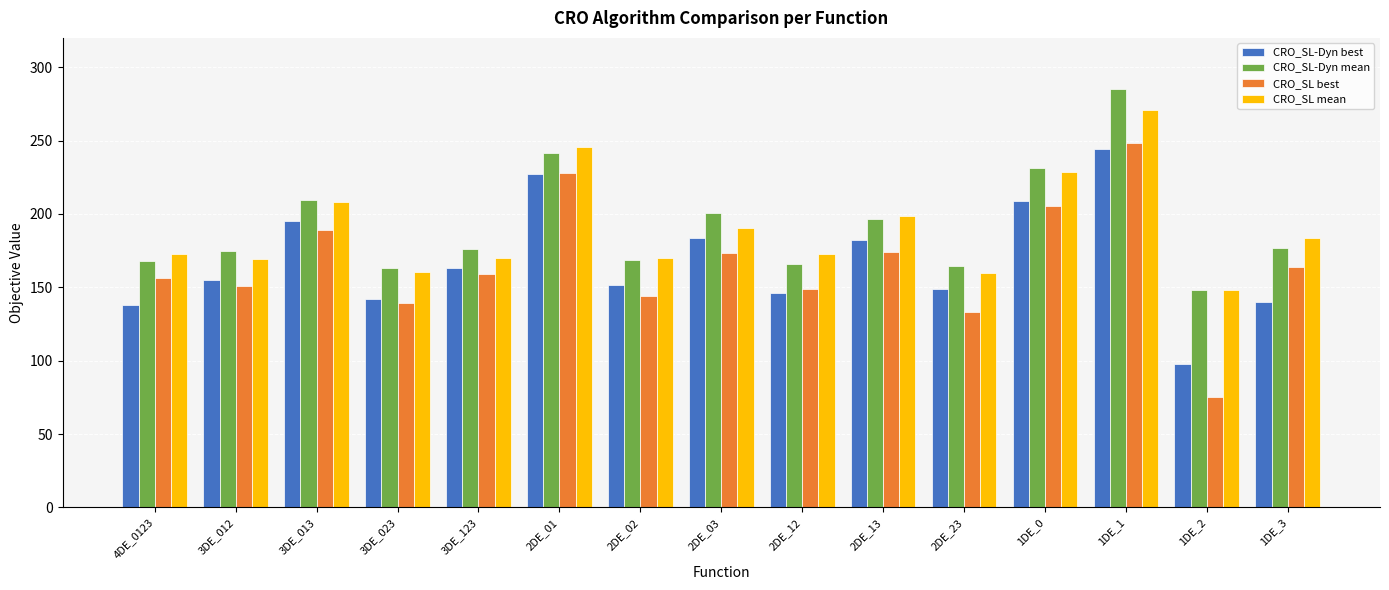

Is it true that CRO_SL mean equals 83.8 at 2DE_03?

False